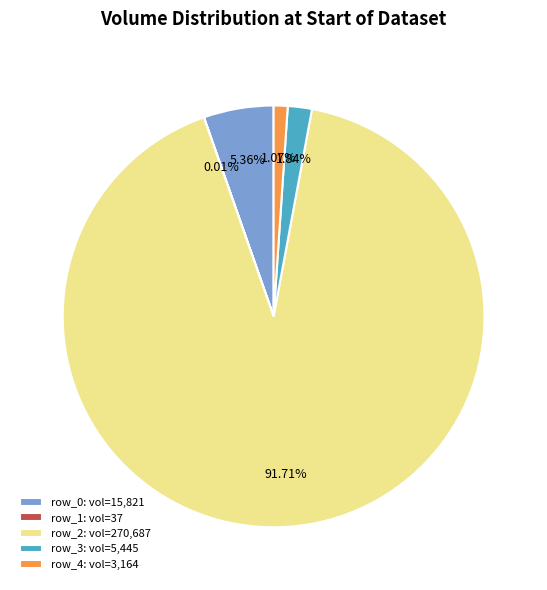

The row_3 slice represents 2% of the pie. True or false?

True